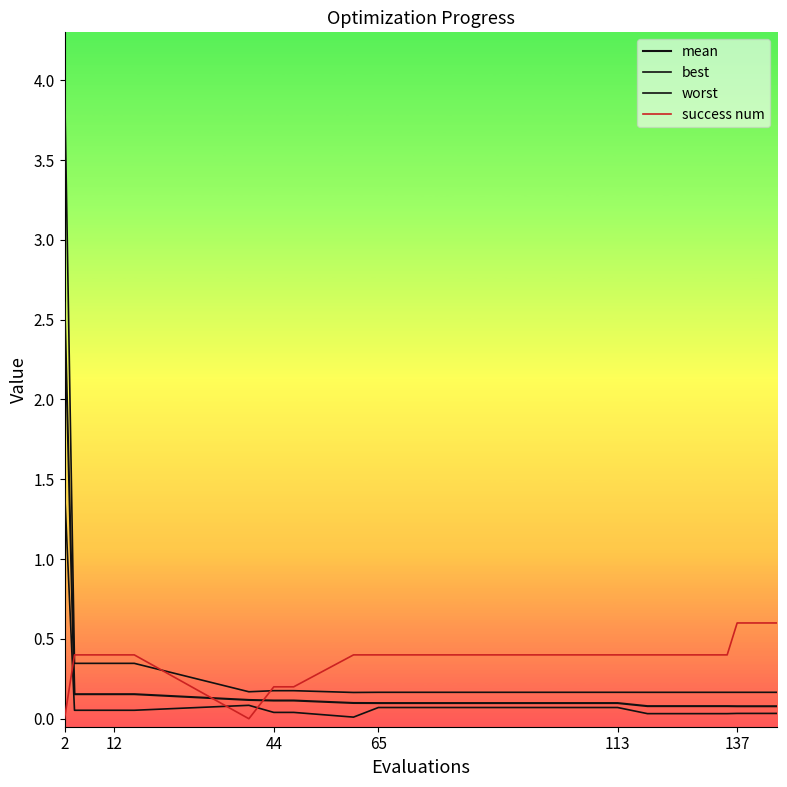

Rank the series by their maximum value, from lowest to highest.

success num, best, mean, worst